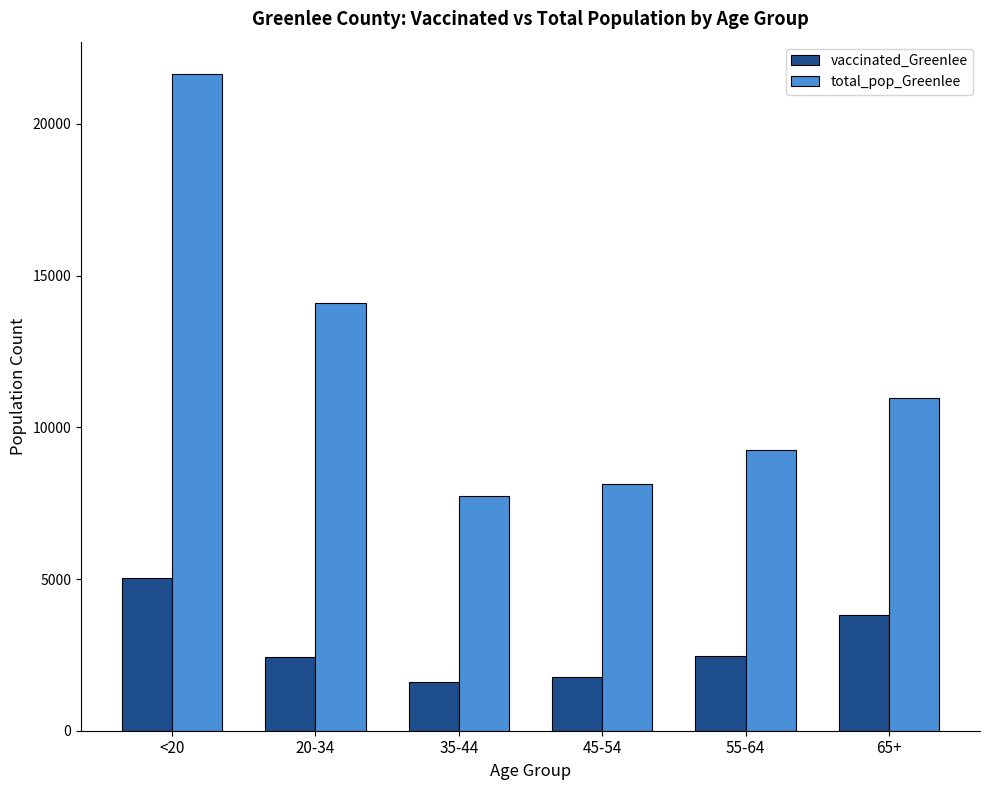

What is the label of the 1st bar from the right?

65+